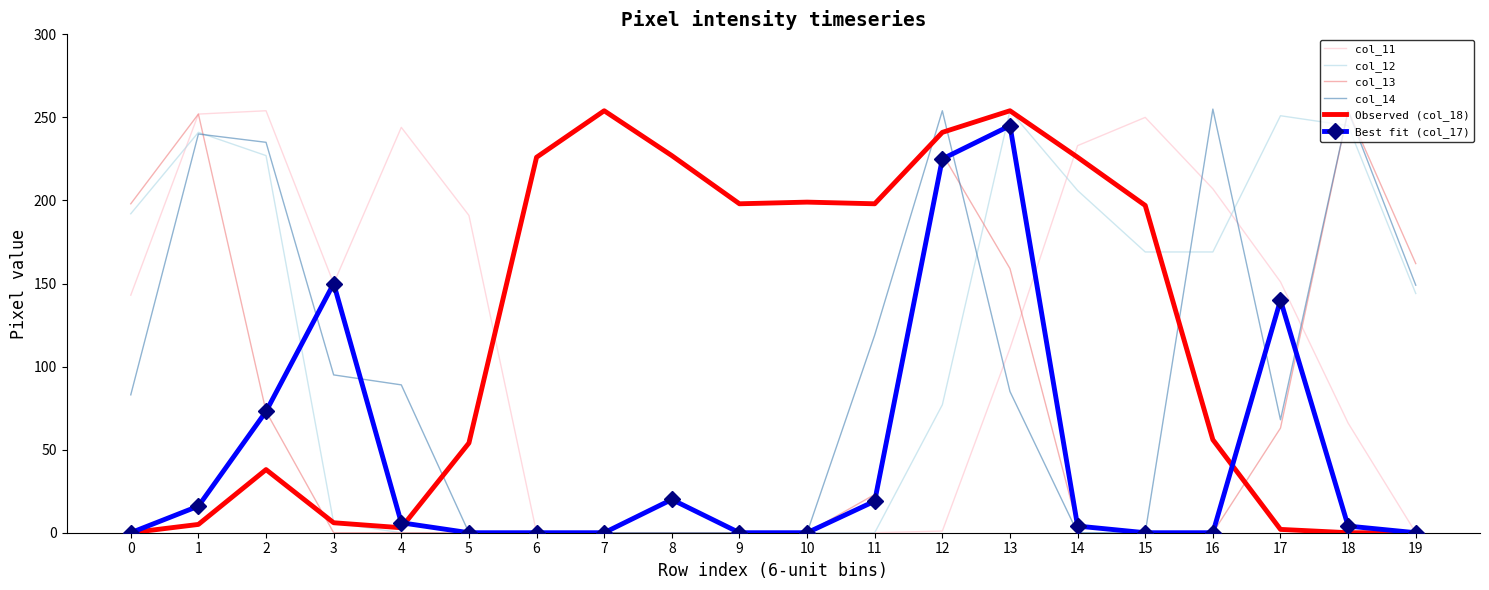

How many intersections are there between col_14 and Observed (col_18)?

4